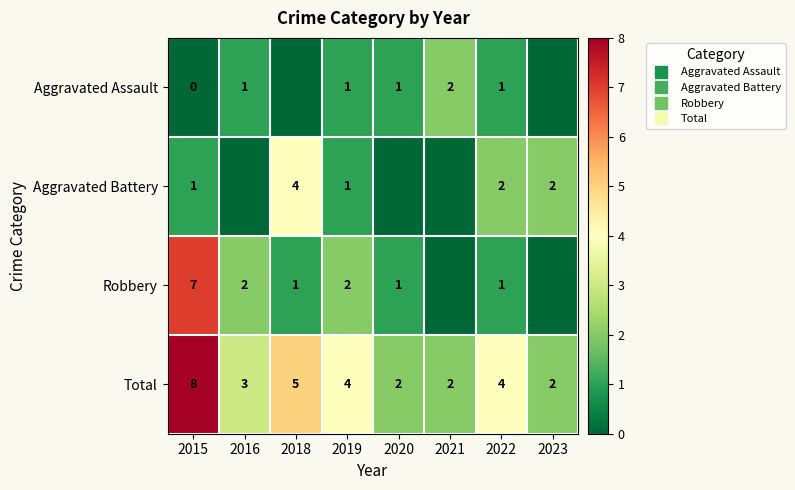

Count the number of data series in this chart.

4